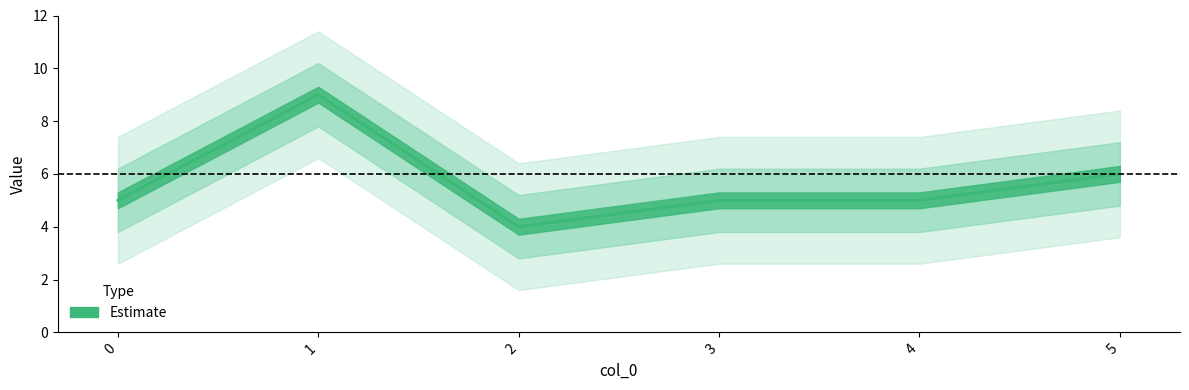

What is the change in value from 1 to 3?

-4